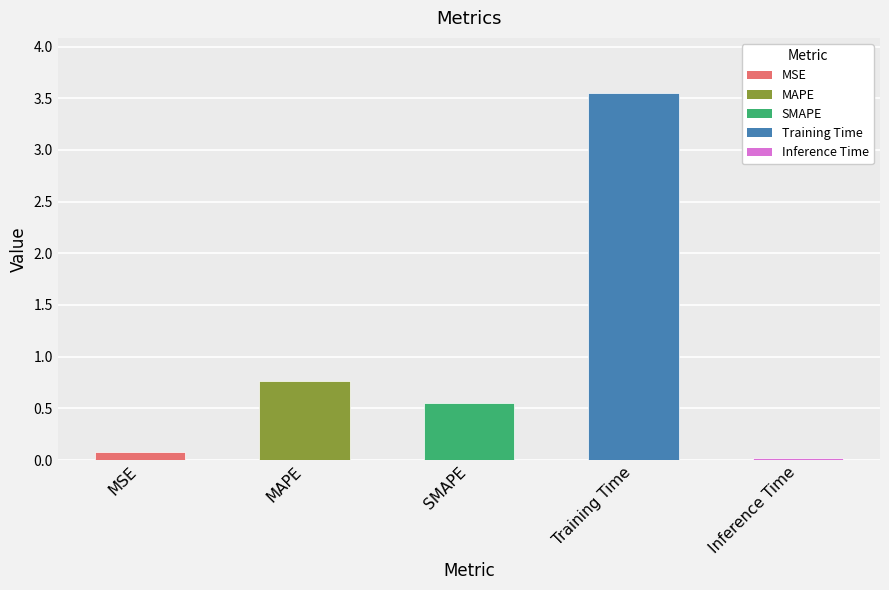

What is the label of the 3rd bar from the right?

SMAPE